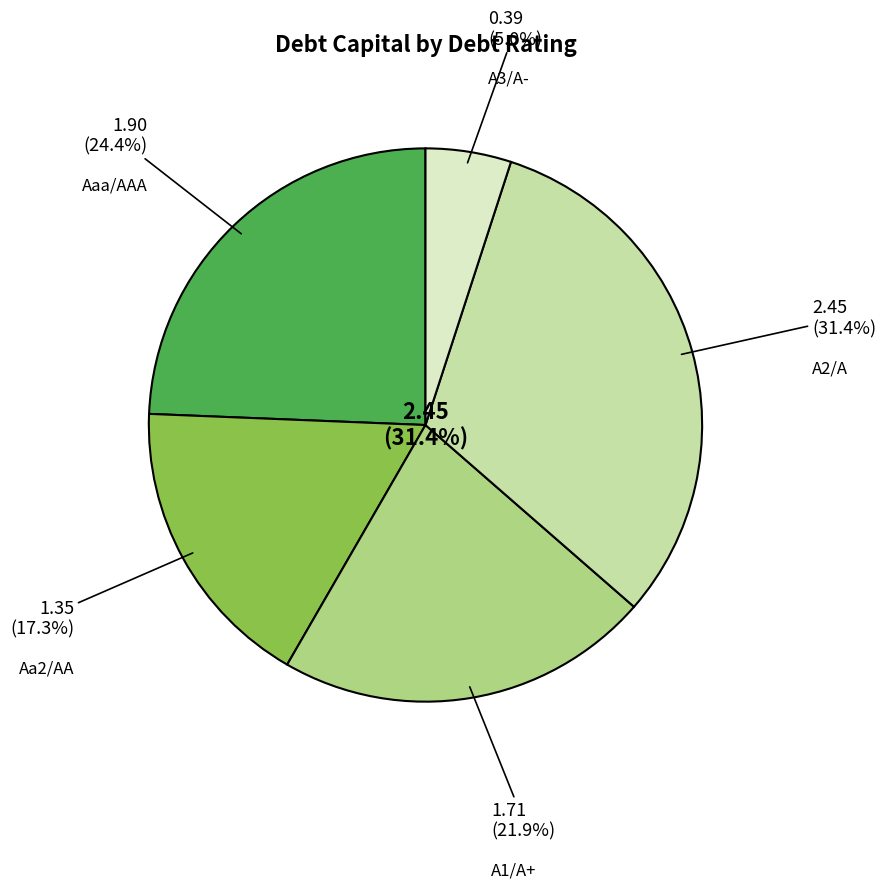

Which has a higher value, A3/A- or Aaa/AAA?

Aaa/AAA